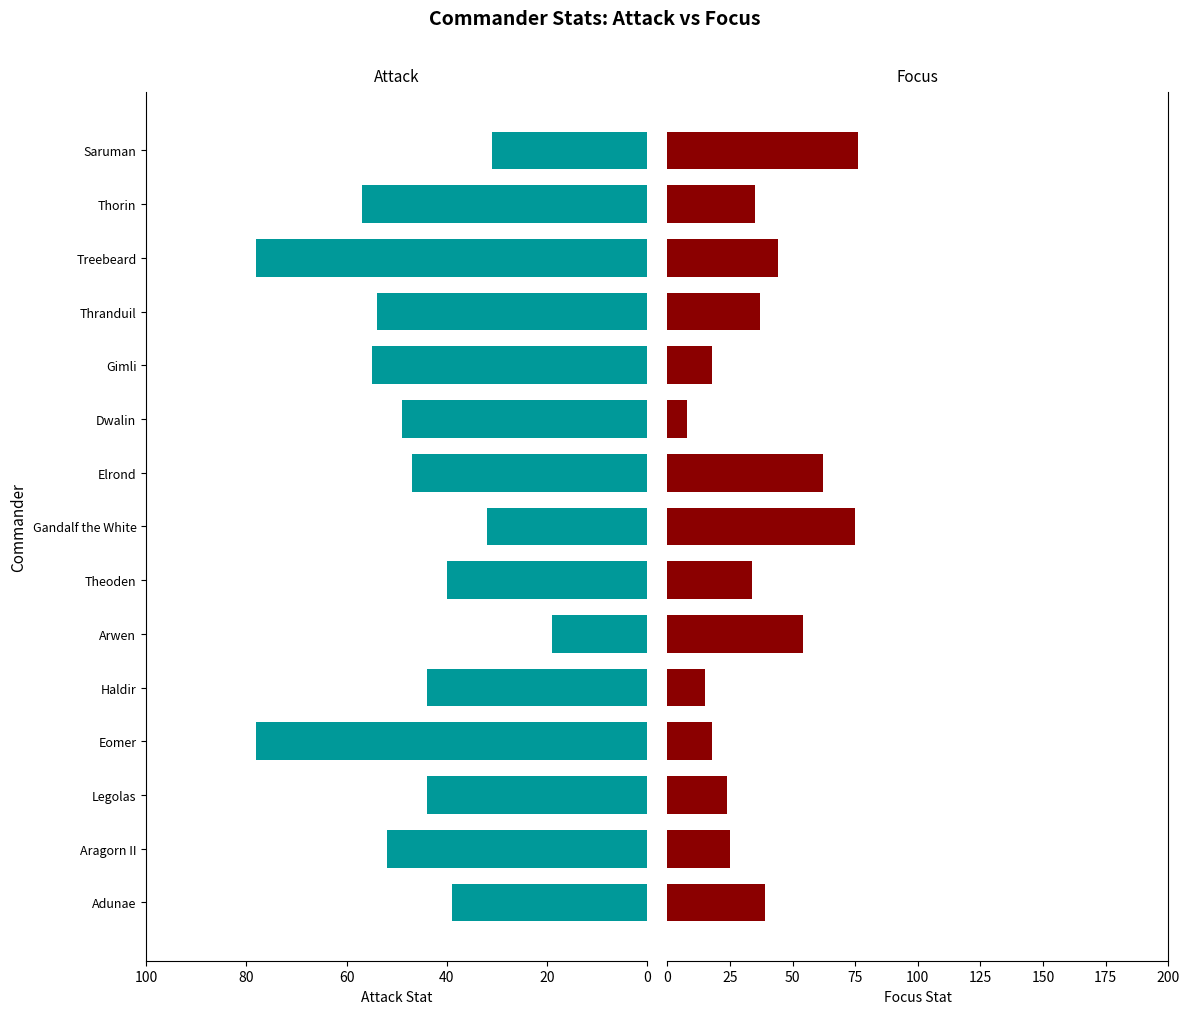

What is the sum of all Attack values?

719